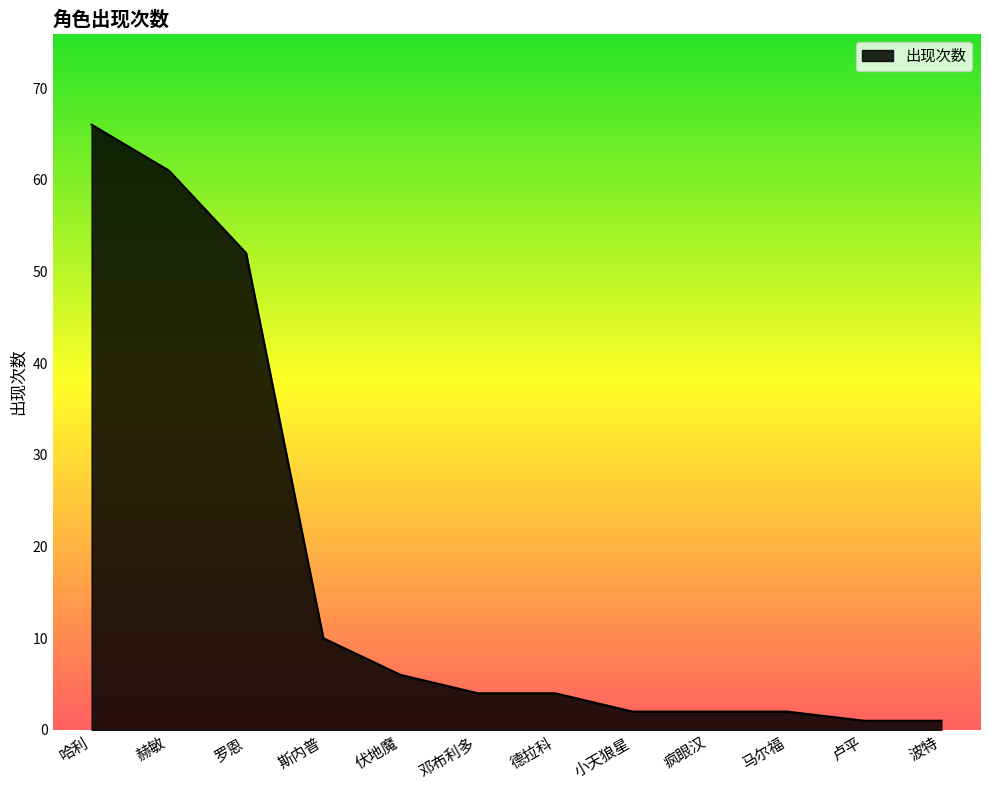

What position from the right is 伏地魔?

8